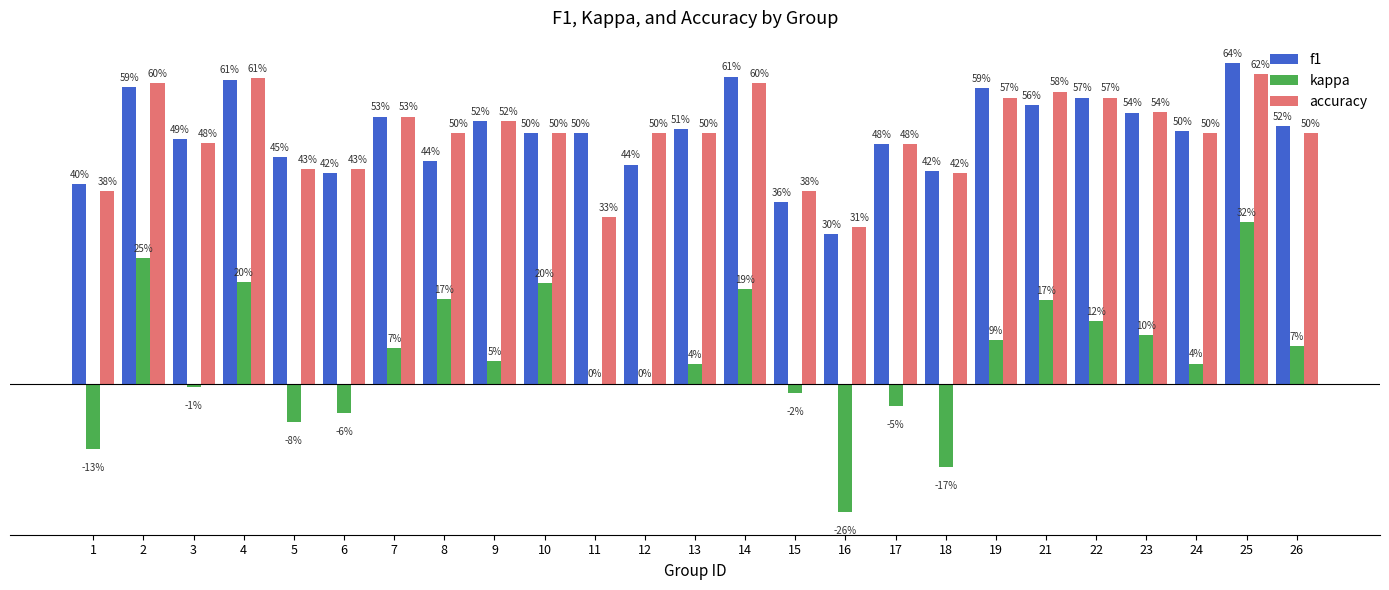

What is the sum of all kappa values?

1.3